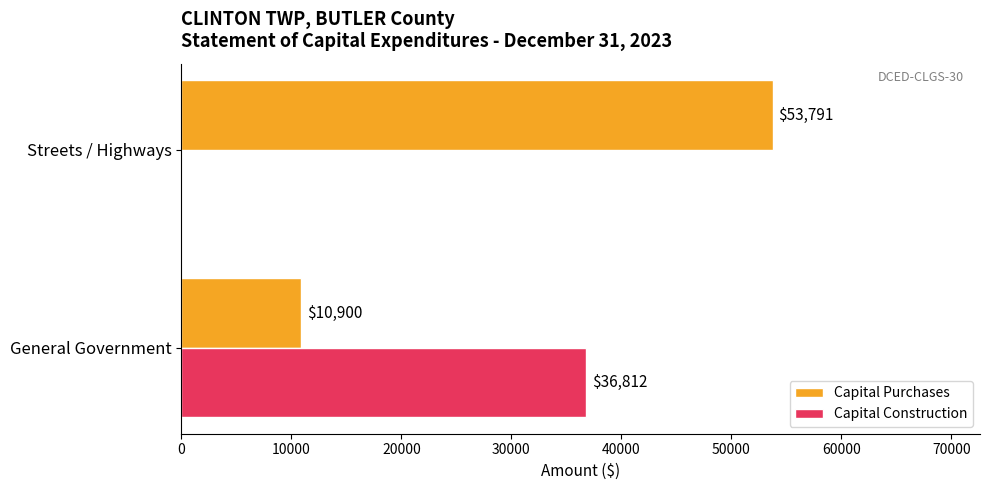

How many categories are shown in the chart?

2